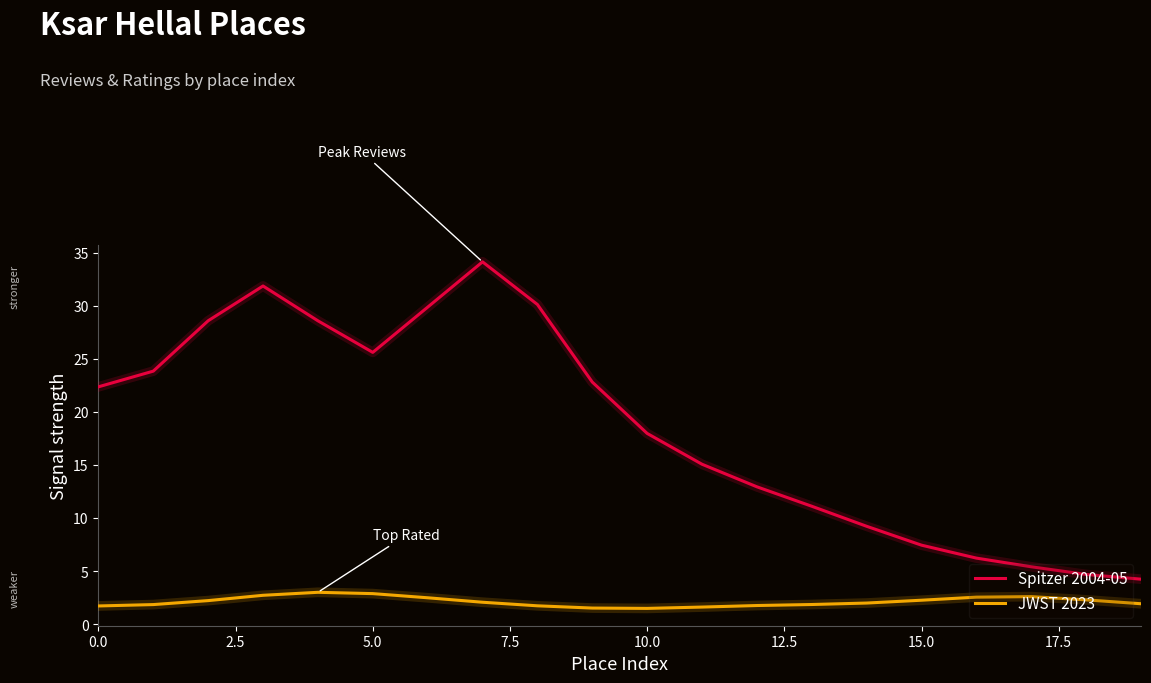

Which series has the widest spread of values?

Spitzer 2004-05